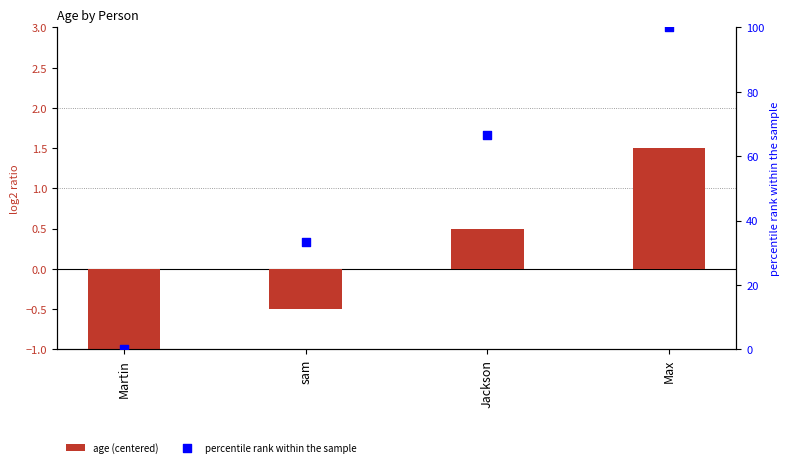

What are all the series names shown in the legend?

age (centered), percentile rank within the sample